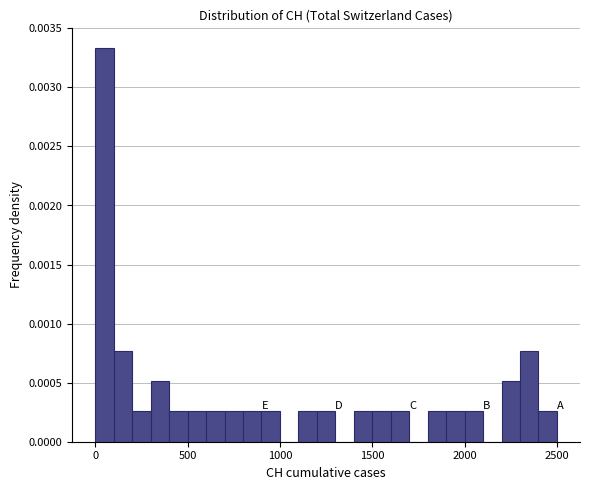

Around what value on the x-axis is the tallest bar? Give the approximate position of its centre, as read against the axis.

50